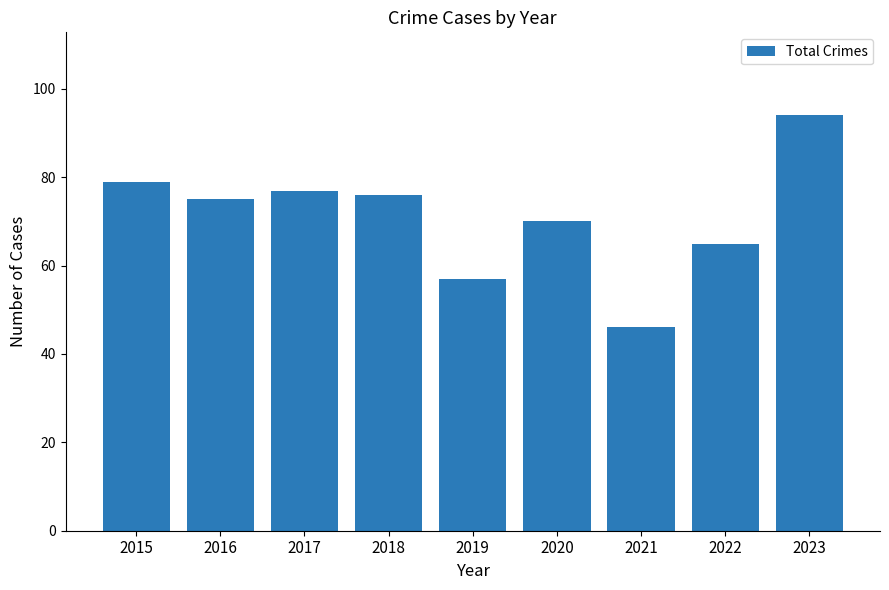

Reading left to right, extract all data points from this chart.

79	75	77	76	57	70	46	65	94